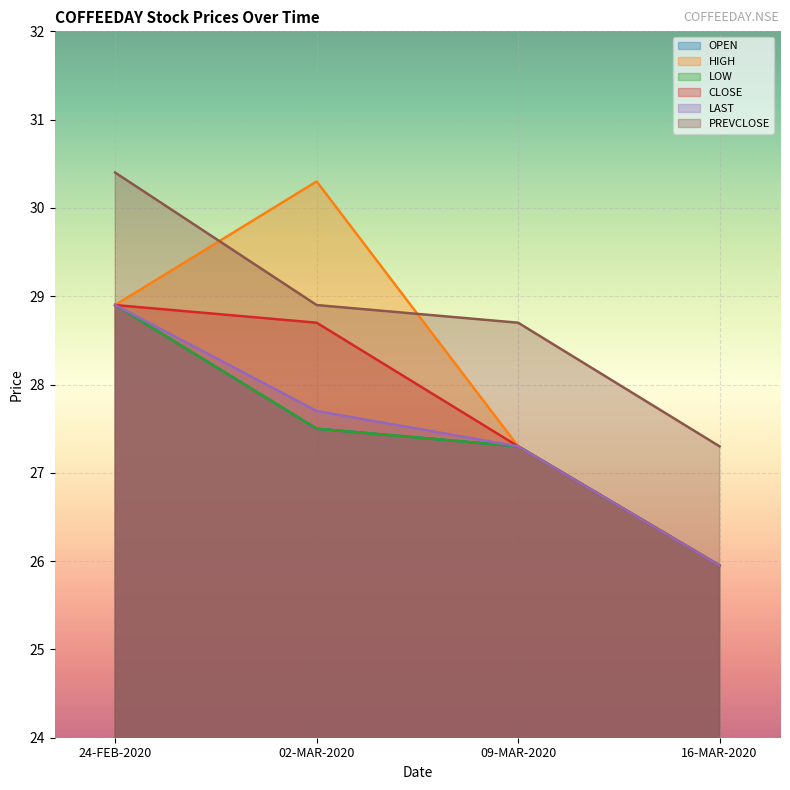

Does the chart display data point markers on the line(s)?

No